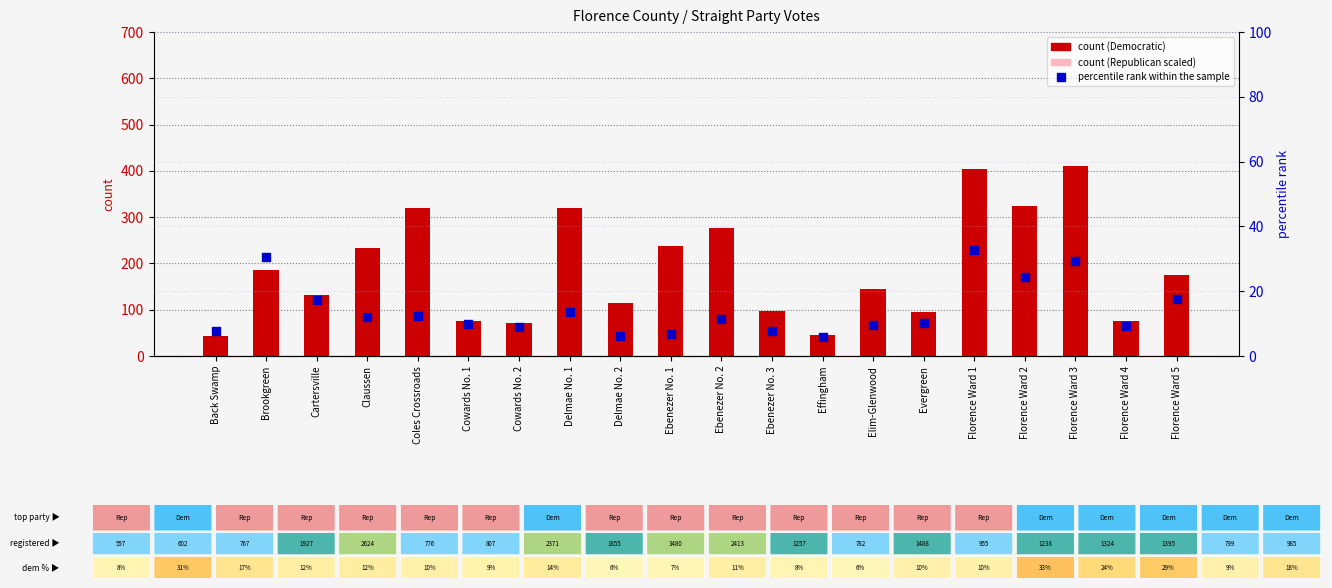

Which series contains the lowest Y value?

Republican (scaled)